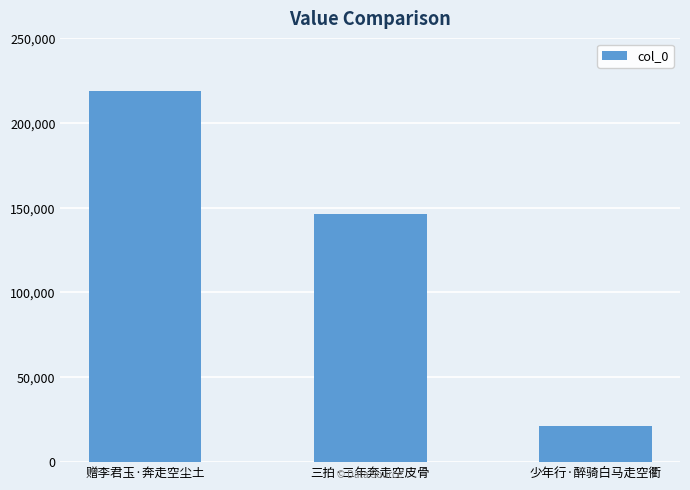

List the labels in order of value, smallest first.

少年行·醉骑白马走空衢, 三拍·三年奔走空皮骨, 赠李君玉·奔走空尘土